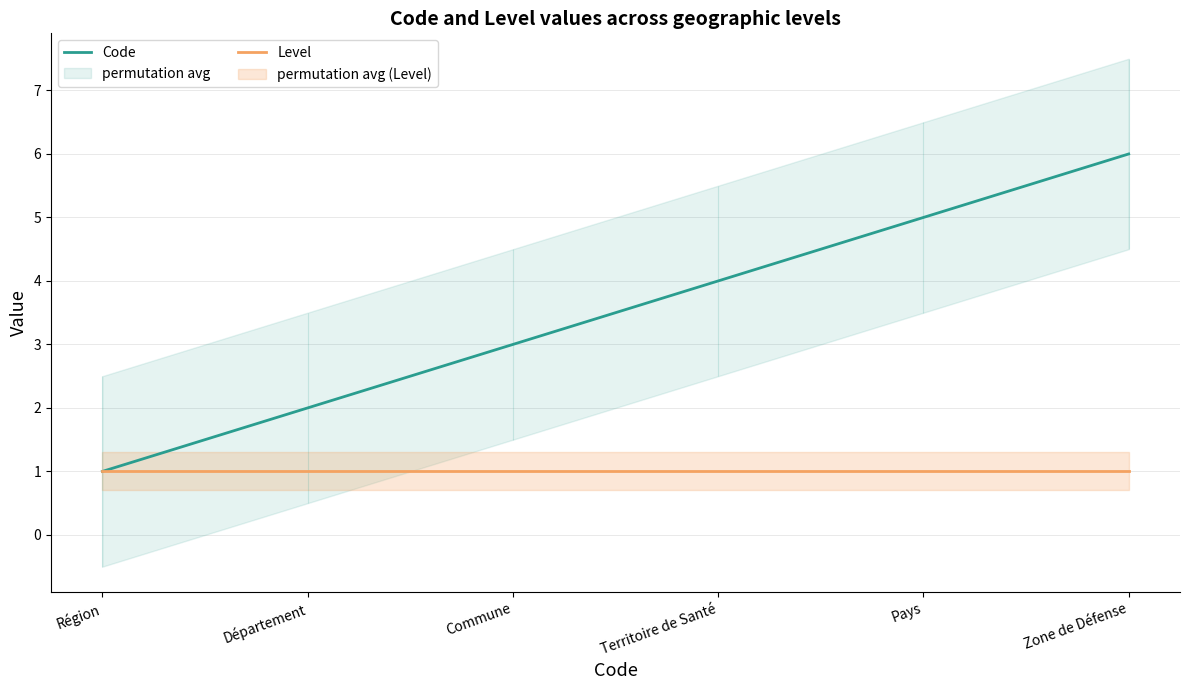

Is it true that Code equals 1 at Pays?

False